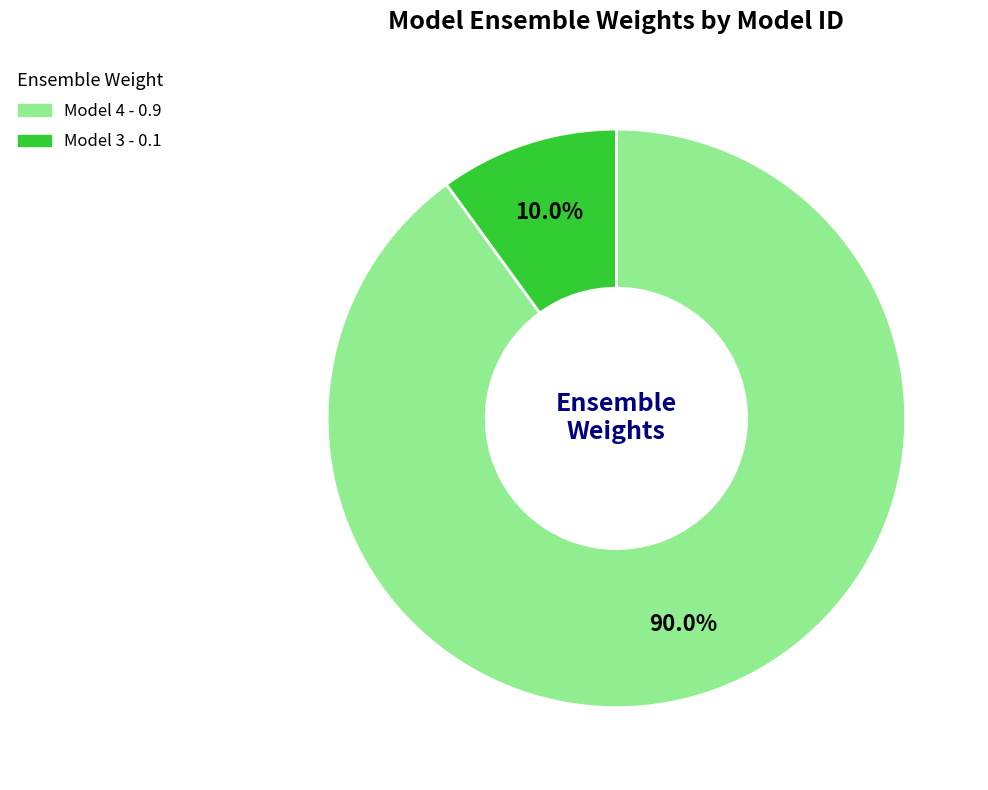

Rank the categories by value from lowest to highest.

Model 3, Model 4